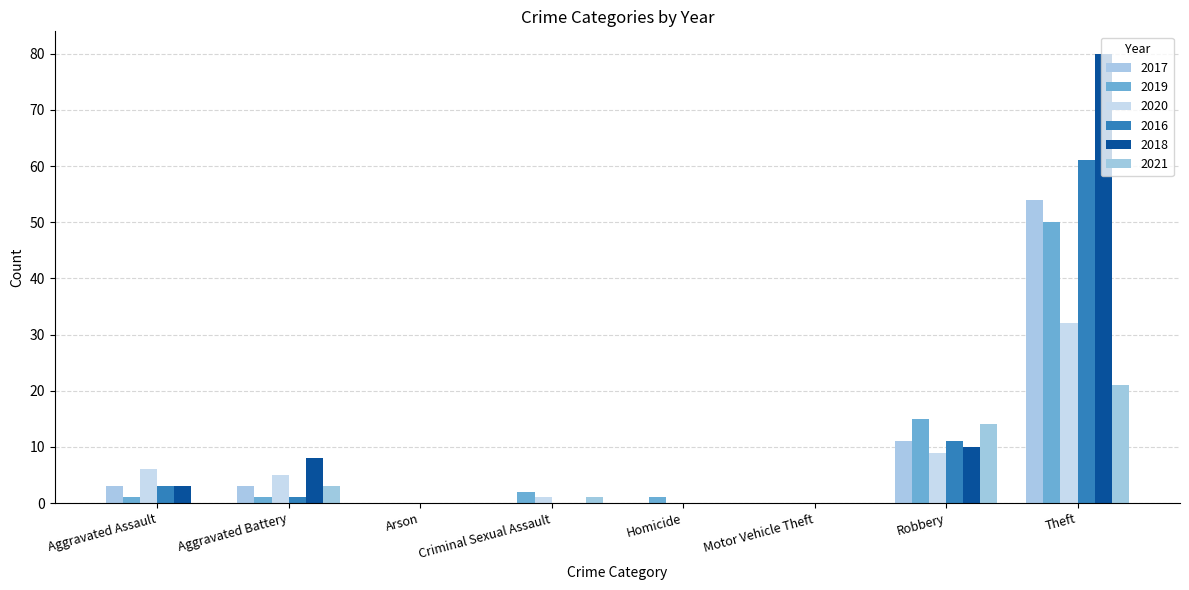

What are all the series names shown in the legend?

2017, 2019, 2020, 2016, 2018, 2021